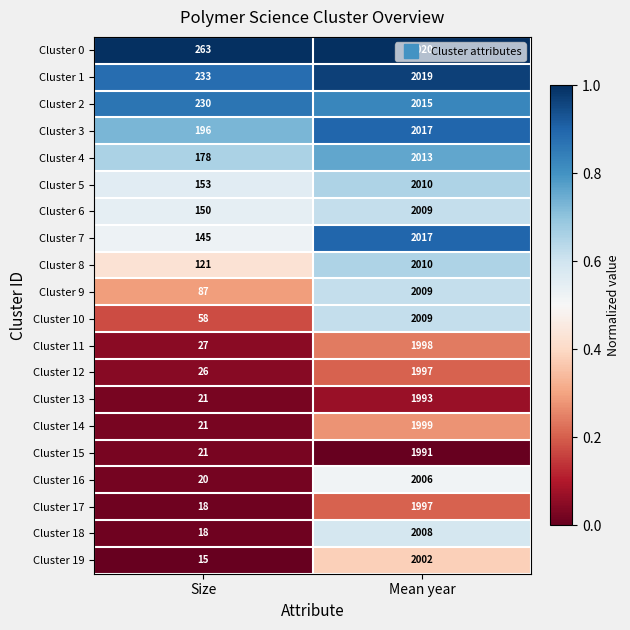

Which series has the widest spread of values?

Cluster 18